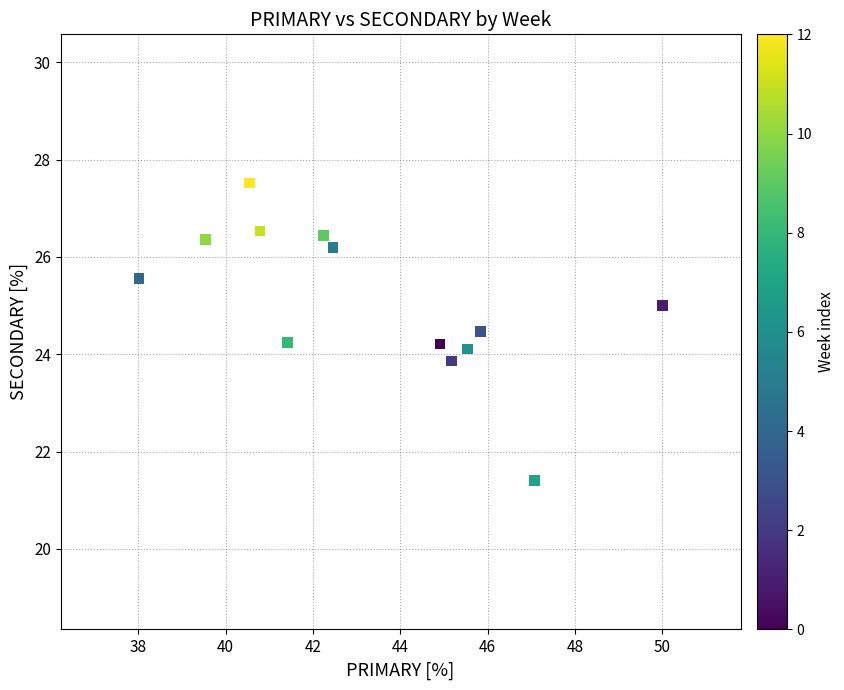

What is the range of X values (max minus min)?

12.0